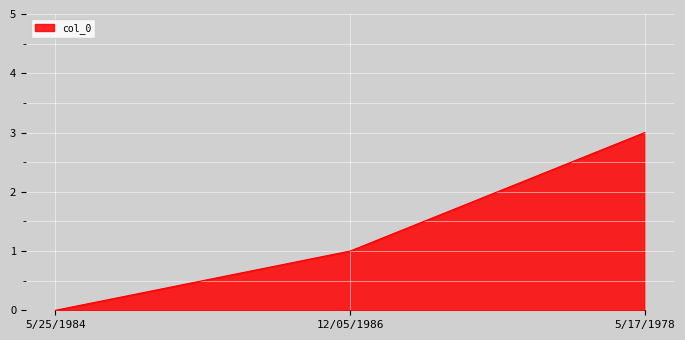

Is it true that the value at 5/25/1984 is -1?

False